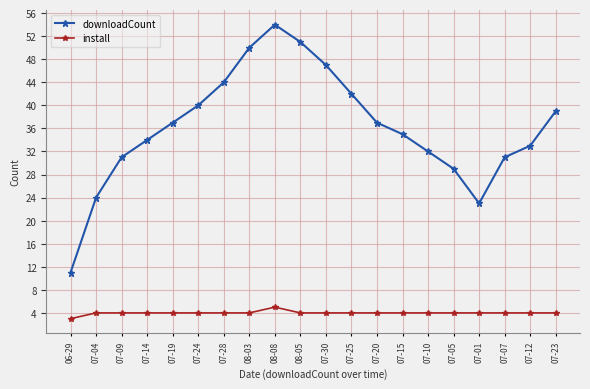

How many lines are shown in the chart?

2